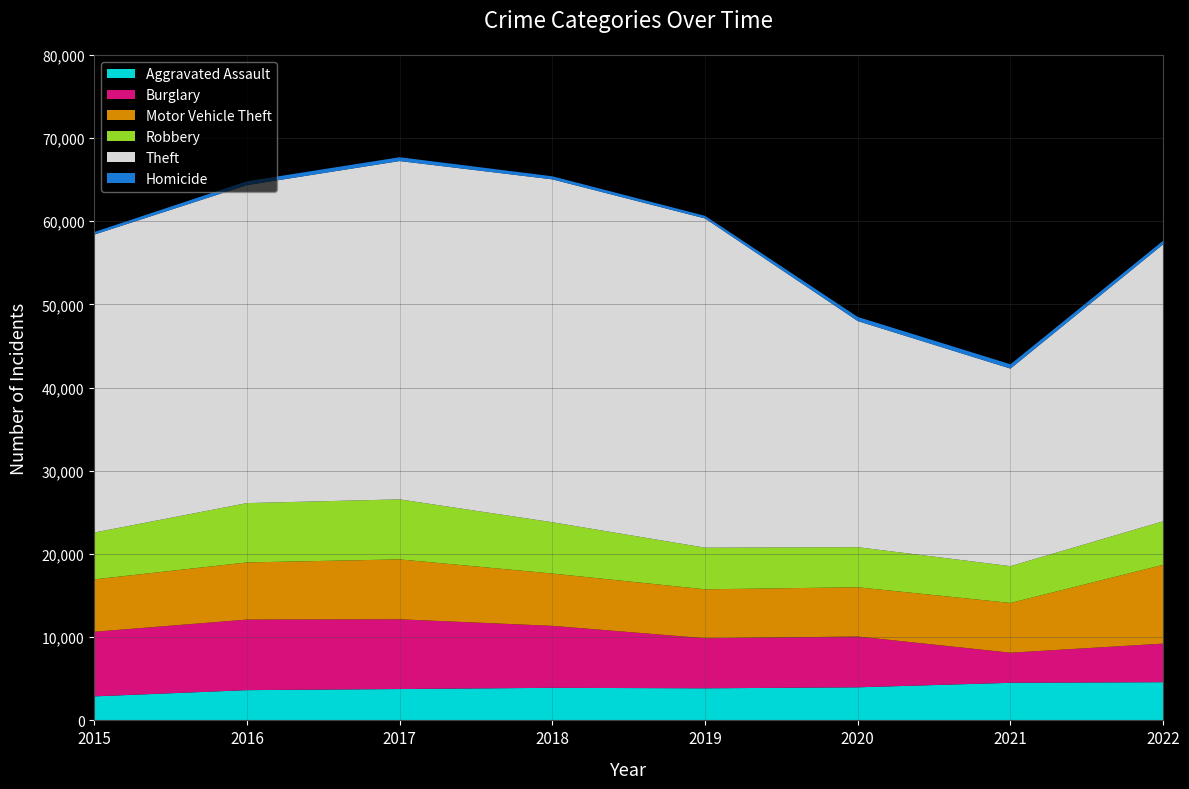

Reading left to right, list all the values displayed in this chart.

Aggravated Assault: 2886	3637	3768	3915	3856	3975	4520	4590
Burglary: 7765	8480	8382	7450	6021	6104	3616	4640
Motor Vehicle Theft: 6297	6867	7201	6284	5876	5923	5979	9466
Robbery: 5624	7134	7214	6166	5006	4816	4424	5238
Theft: 35812	38214	40661	41210	39565	27176	23740	33285
Homicide: 309	467	459	372	318	495	521	439